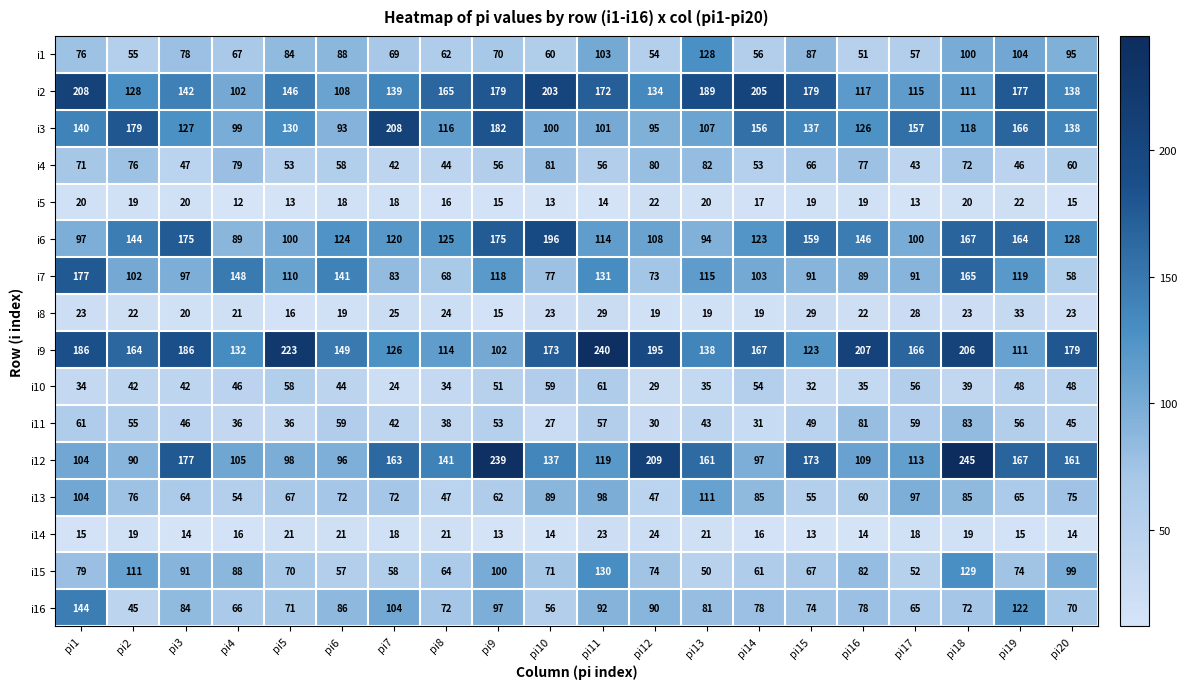

Rank the series at pi11 from lowest to highest value.

i5, i14, i8, i4, i11, i10, i16, i13, i3, i1, i6, i12, i15, i7, i2, i9